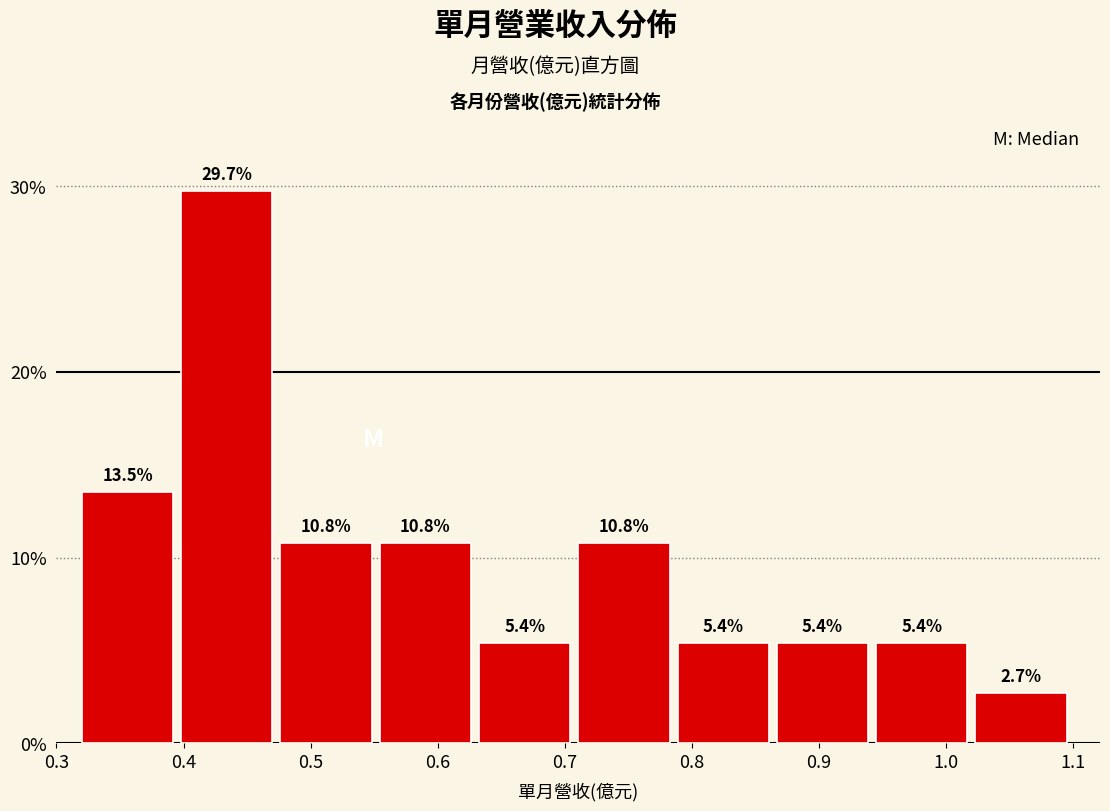

Which range on the x-axis has the tallest bar?

0.40 to 0.48